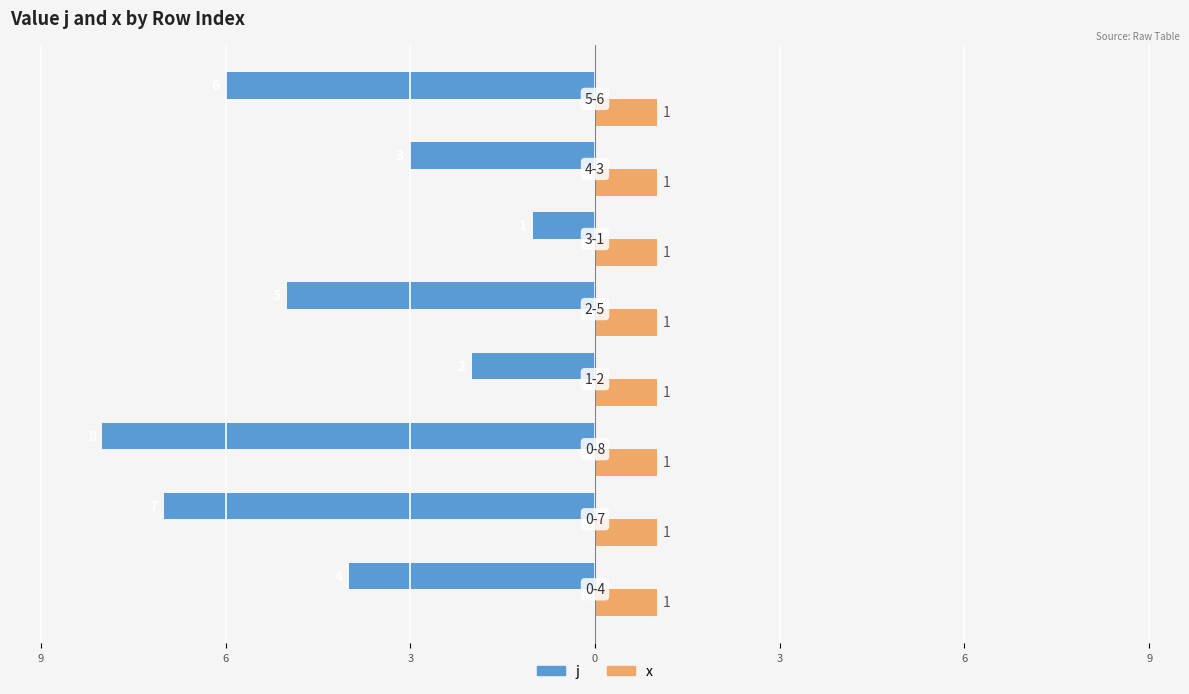

What are all the series names shown in the legend?

j, x